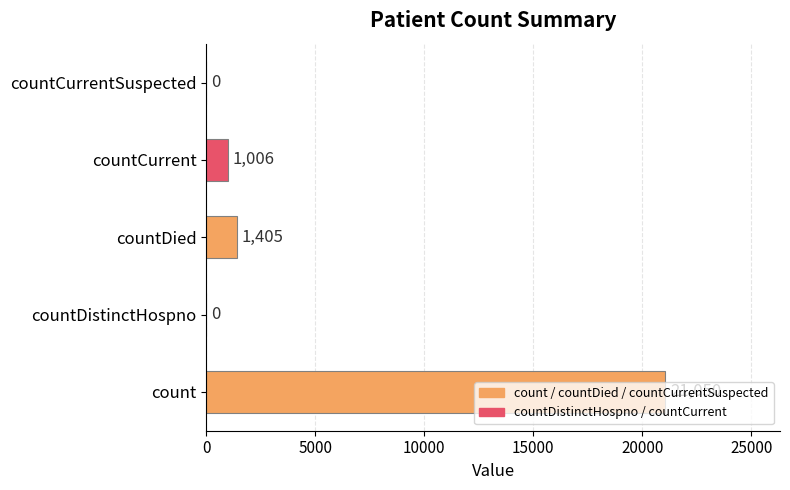

Does the chart contain stacked bars?

No